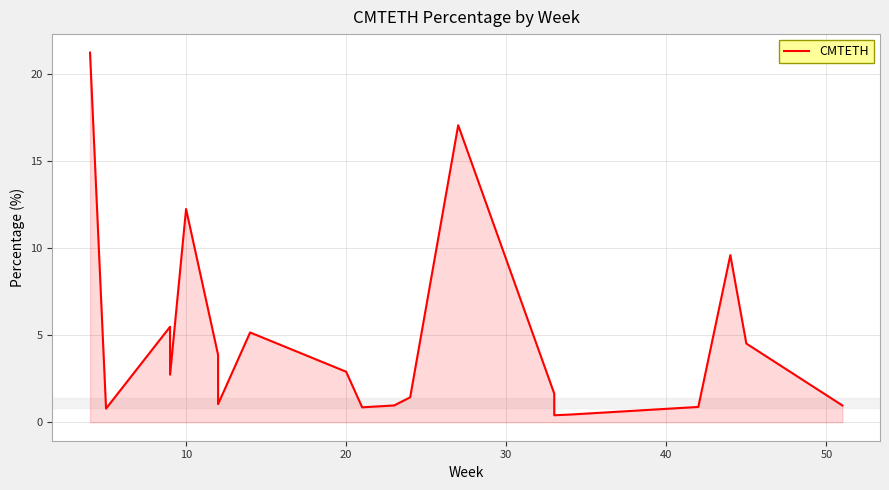

How many values exceed 2?

10